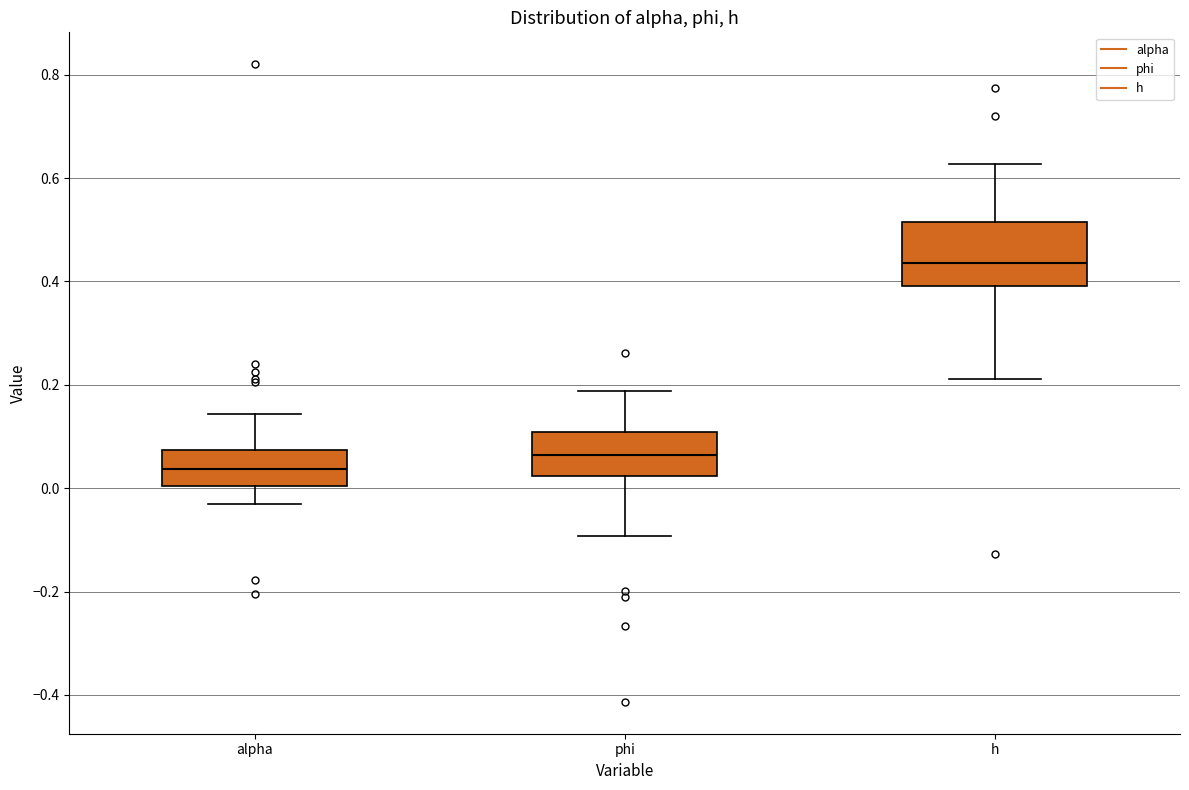

Where does the lower whisker of the box for alpha end on the y-axis? The values are not printed on the chart, so give them approximately, as read against the axis.

-0.04